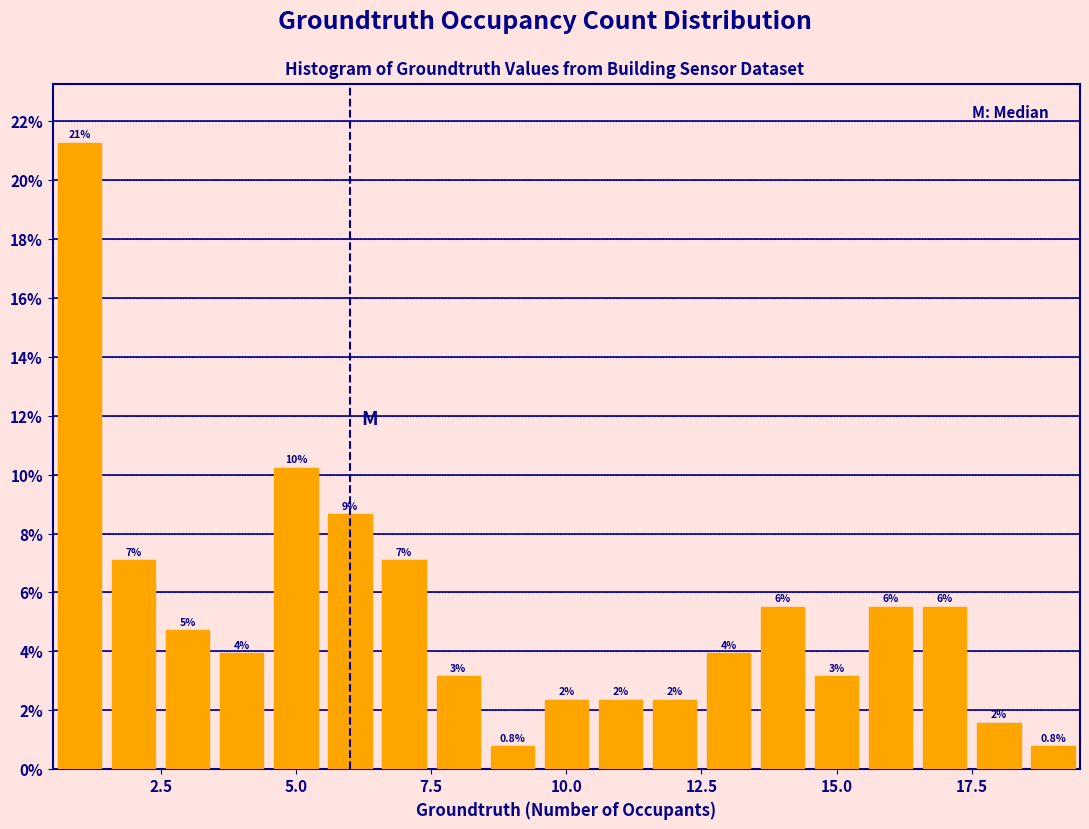

Read against the x-axis, roughly where is the centre of the tallest bar?

1.0